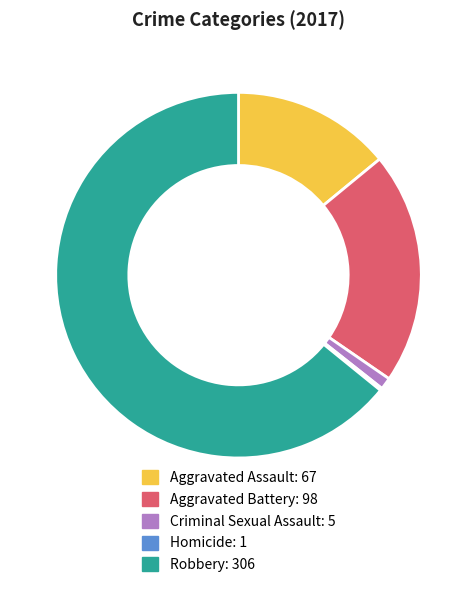

Does Robbery represent more than half of the total?

Yes